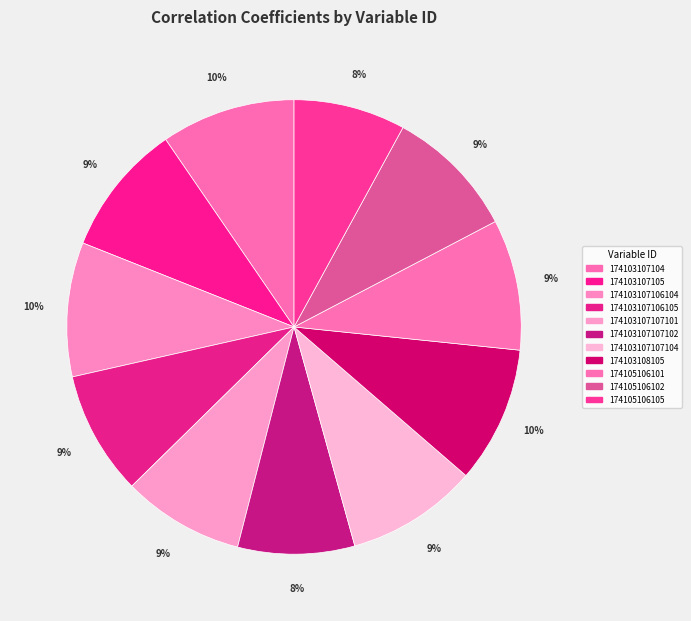

How many segments does this pie chart have?

11